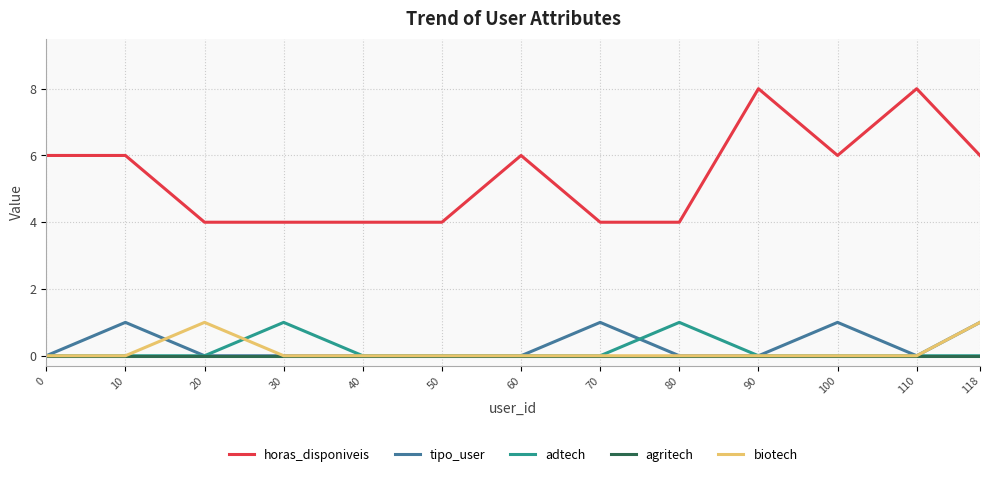

At how many categories does at least one series exceed 2?

13